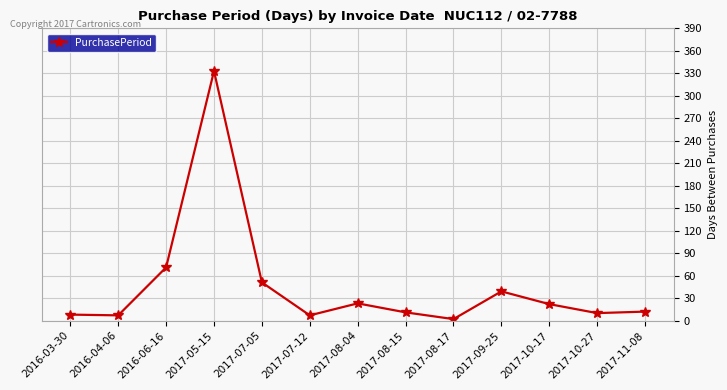

Approximately how many times larger is the value at 2017-08-15 compared to 2017-10-27?

1.1